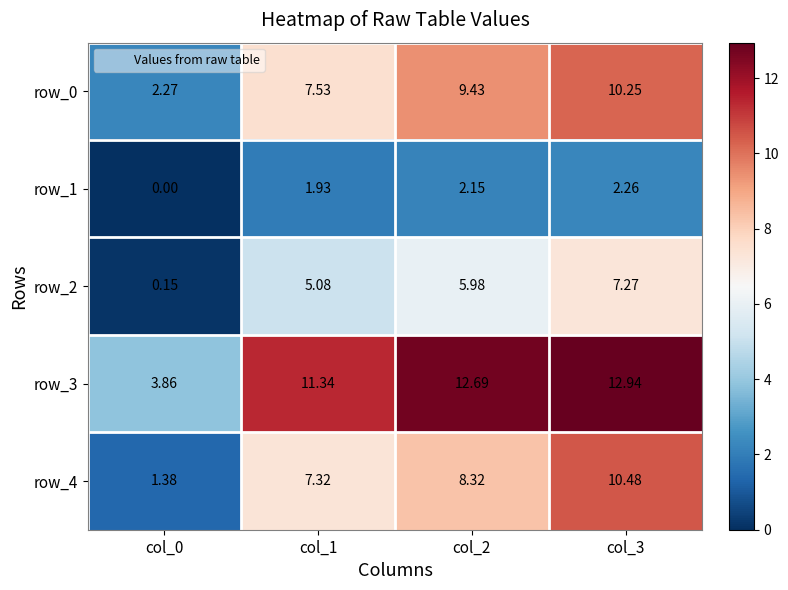

Is the value of row_2 at col_2 greater than the value of row_0 at col_1?

No